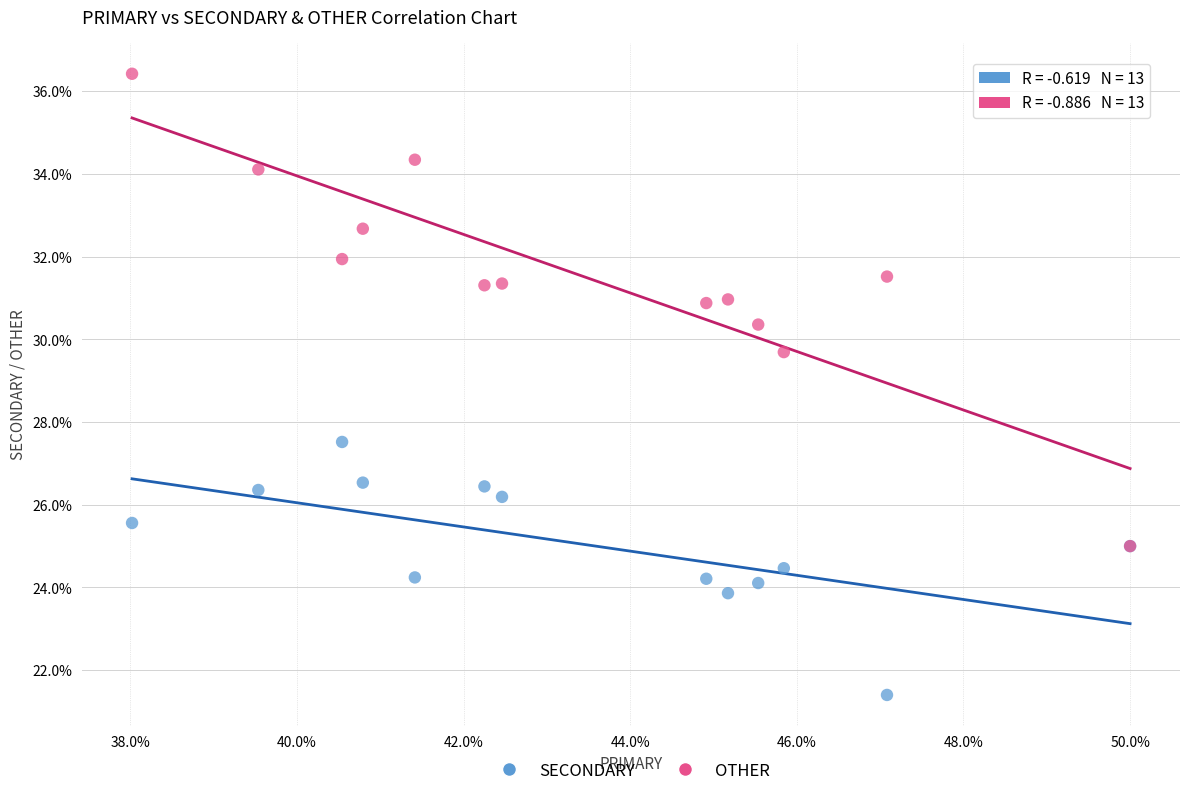

Across all series, what Y value is closest to 28?

27.5